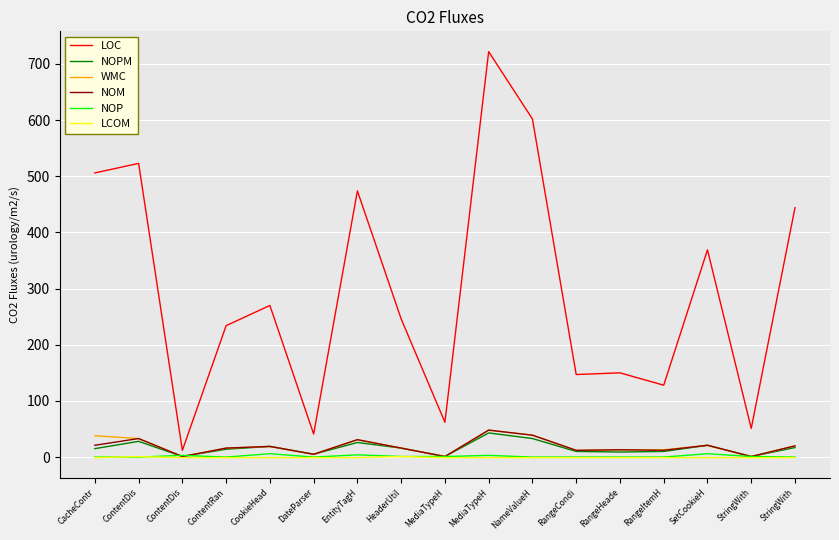

What is the total value across all series at DateParser?

55.0